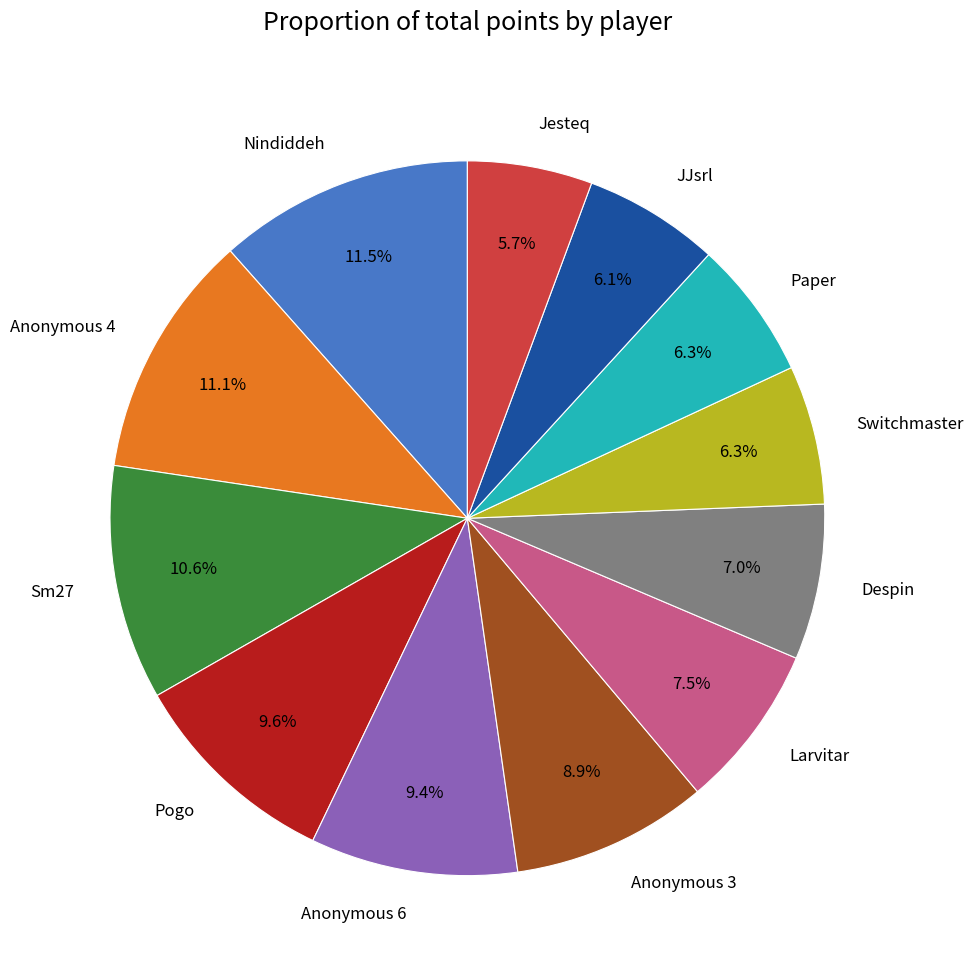

The Anonymous 3 slice represents 2% of the pie. True or false?

False